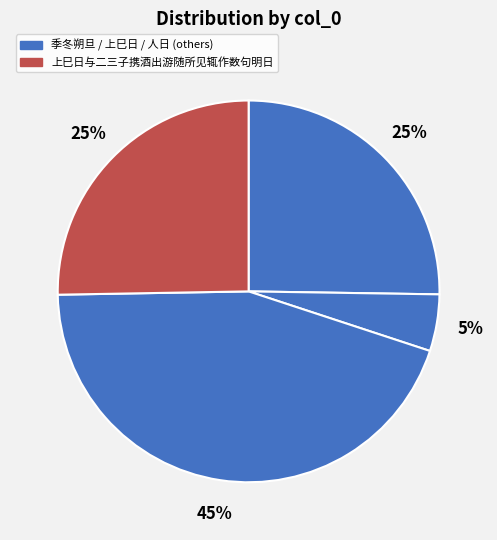

How many segments does this pie chart have?

4